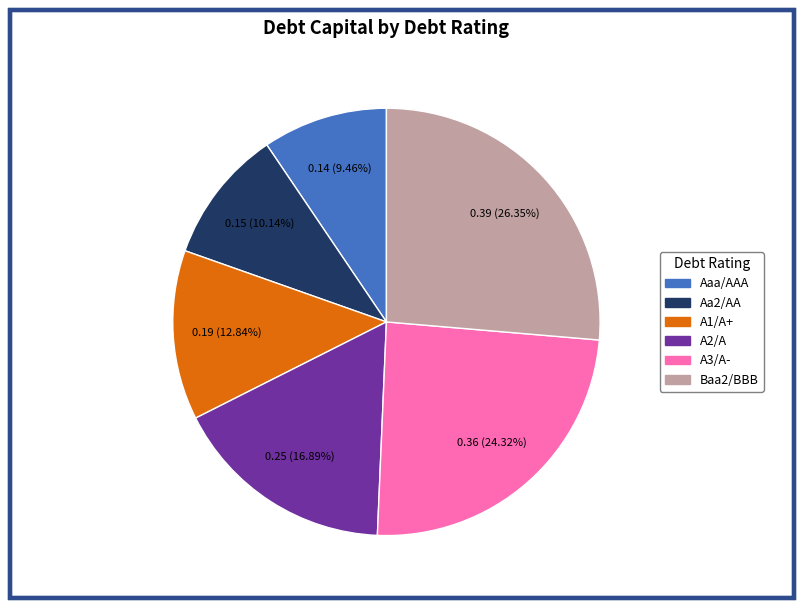

Count the number of slices in the pie.

6